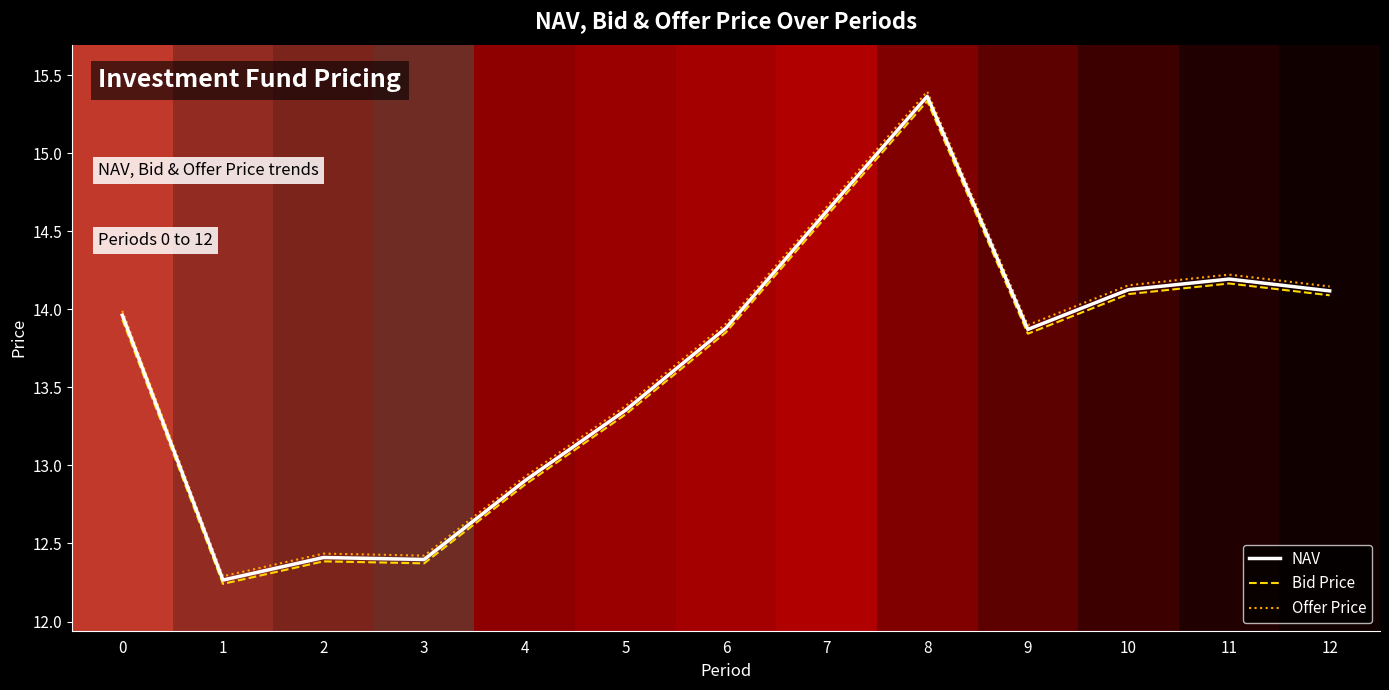

What is the total value across all series at 0?

41.9